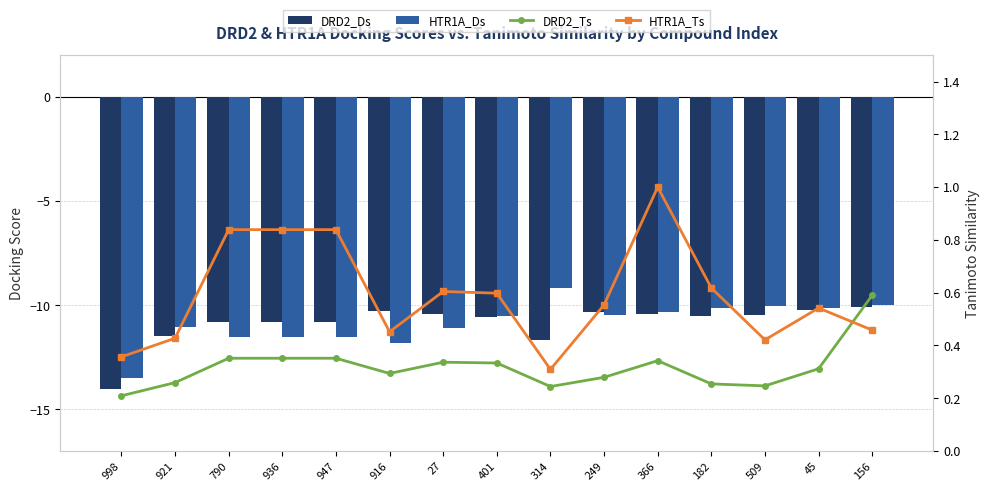

True or false: DRD2_Ts has a value of 0.3 at 998.

False